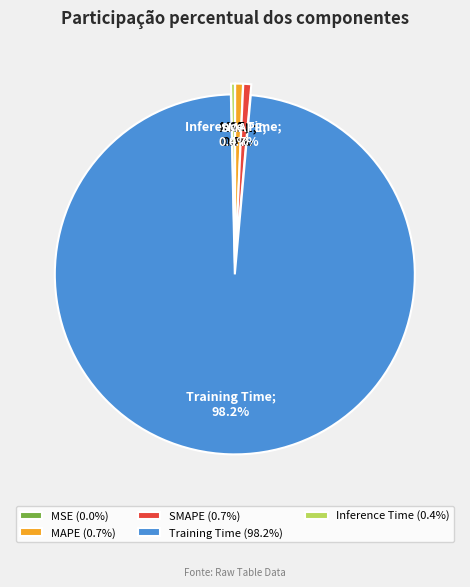

Is SMAPE (0.7%) the majority of the pie?

No